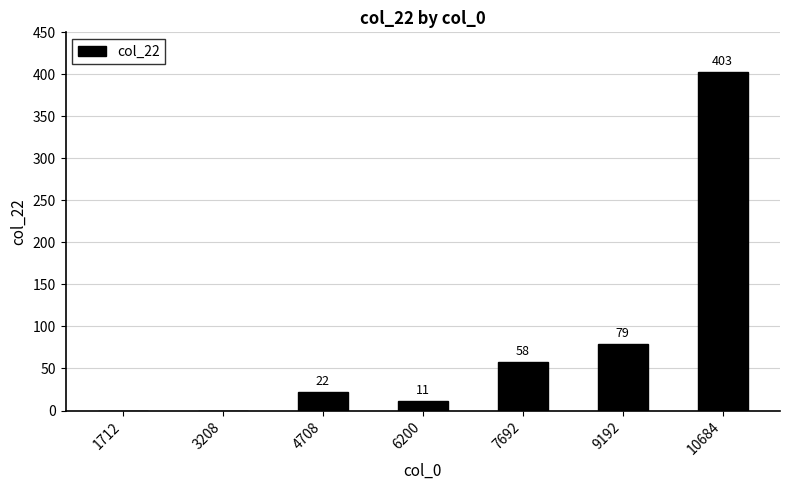

The chart shows a value of 79 at 9192. True or false?

True